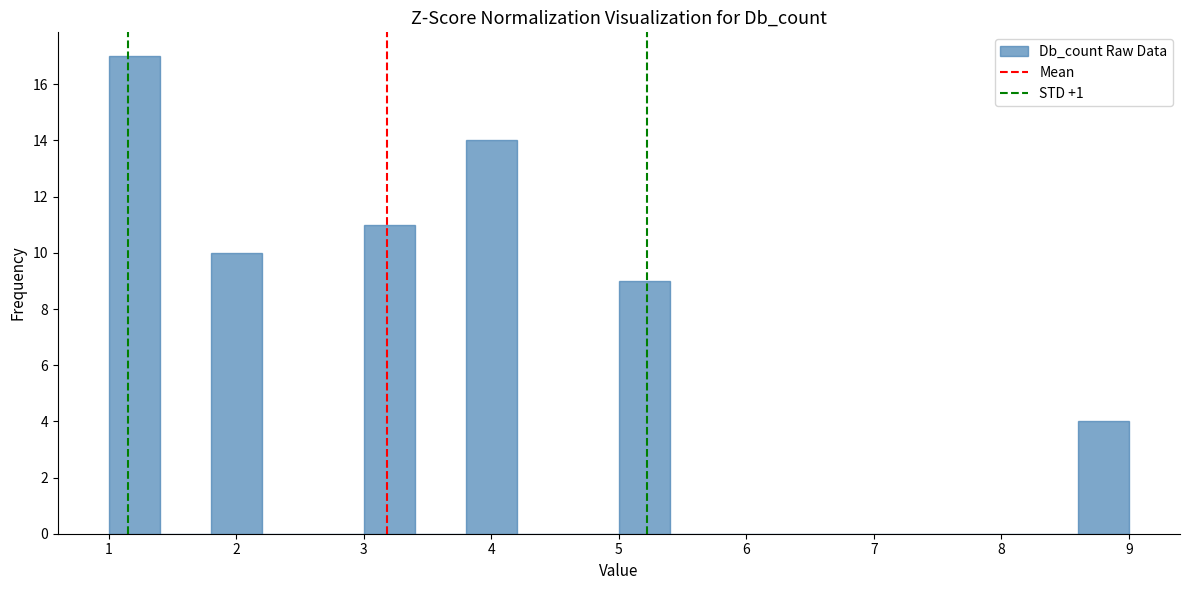

Reading left to right, transcribe this chart: for each bar, give the range it covers on the x-axis and its height. The values are not printed on the chart, so give them approximately, as read against the axis.

1.0 to 1.4: 17
1.4 to 1.8: 0
1.8 to 2.2: 10
2.2 to 2.6: 0
2.6 to 3.0: 0
3.0 to 3.4: 11
3.4 to 3.8: 0
3.8 to 4.2: 14
4.2 to 4.6: 0
4.6 to 5.0: 0
5.0 to 5.4: 9
5.4 to 5.8: 0
5.8 to 6.2: 0
6.2 to 6.6: 0
6.6 to 7.0: 0
7.0 to 7.4: 0
7.4 to 7.8: 0
7.8 to 8.2: 0
8.2 to 8.6: 0
8.6 to 9.0: 4